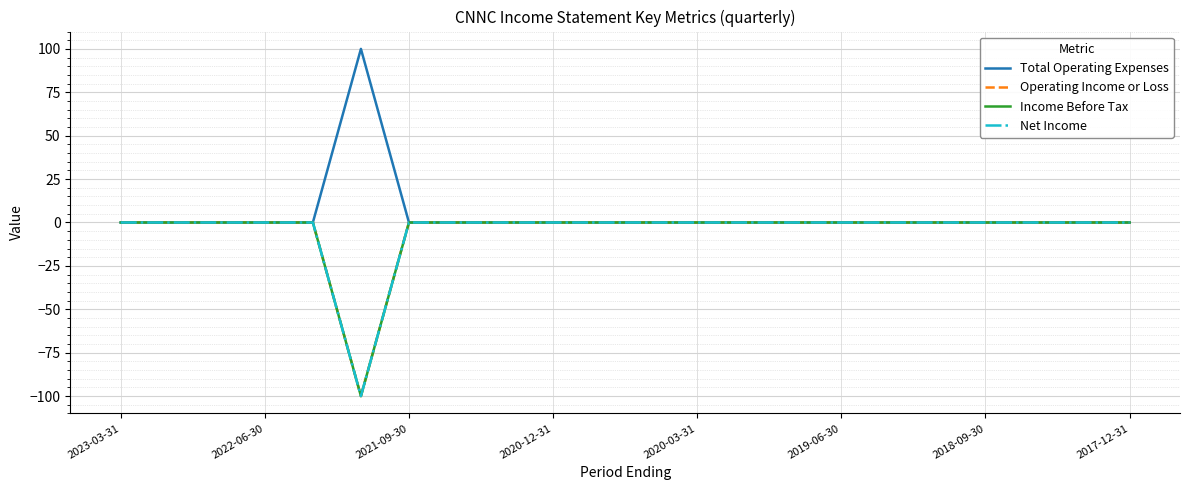

Is this an area chart (filled region under the line)?

No